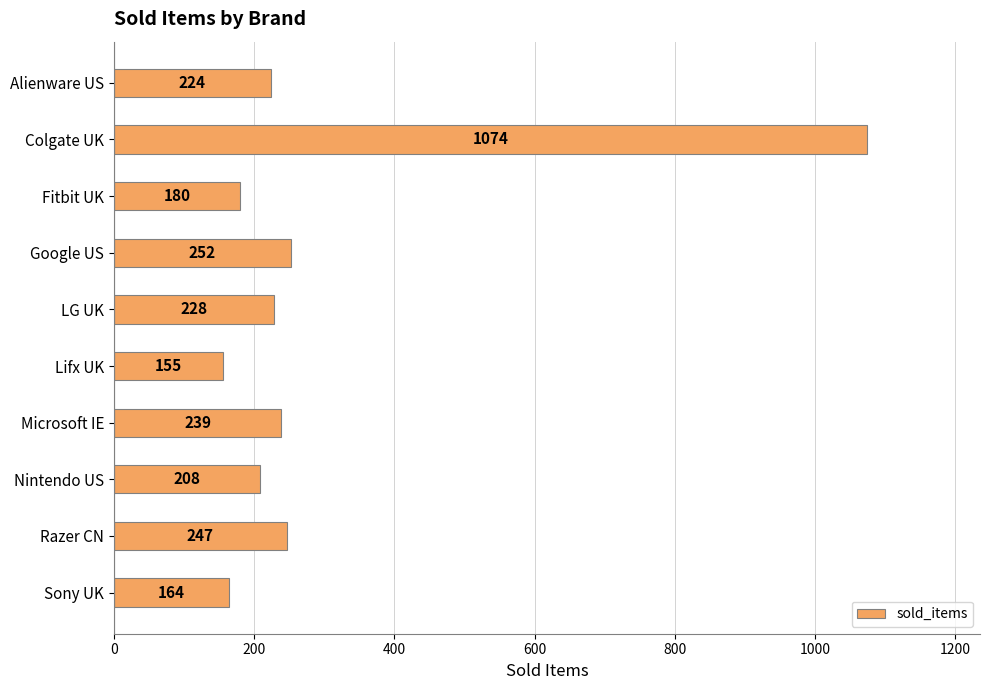

Rank the categories by value from lowest to highest.

Lifx UK, Sony UK, Fitbit UK, Nintendo US, Alienware US, LG UK, Microsoft IE, Razer CN, Google US, Colgate UK